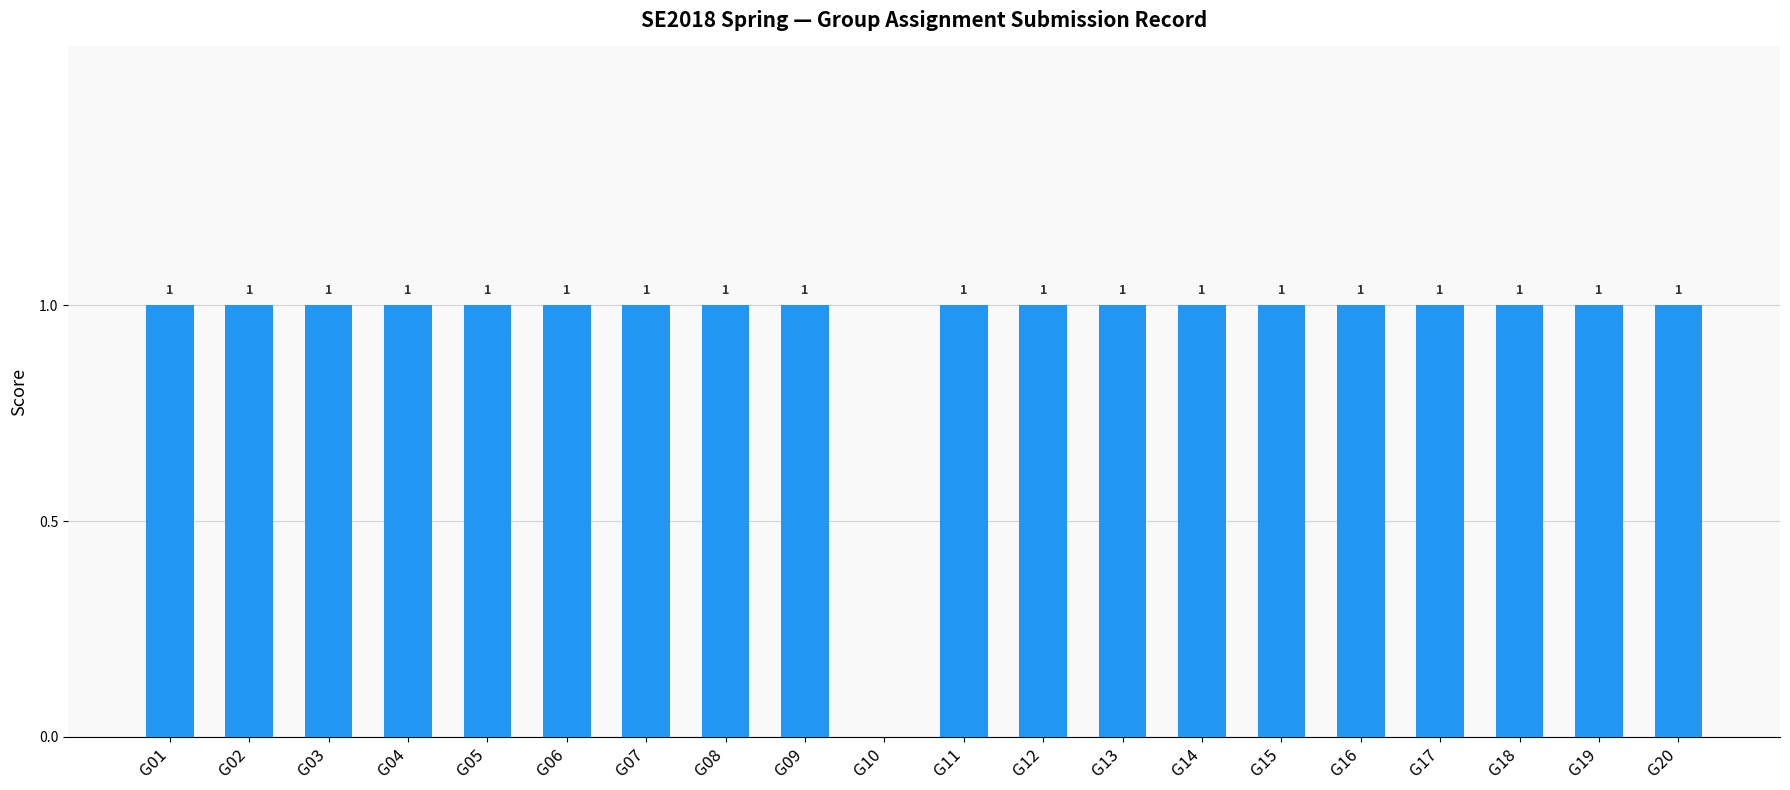

What is the sum of all values?

19